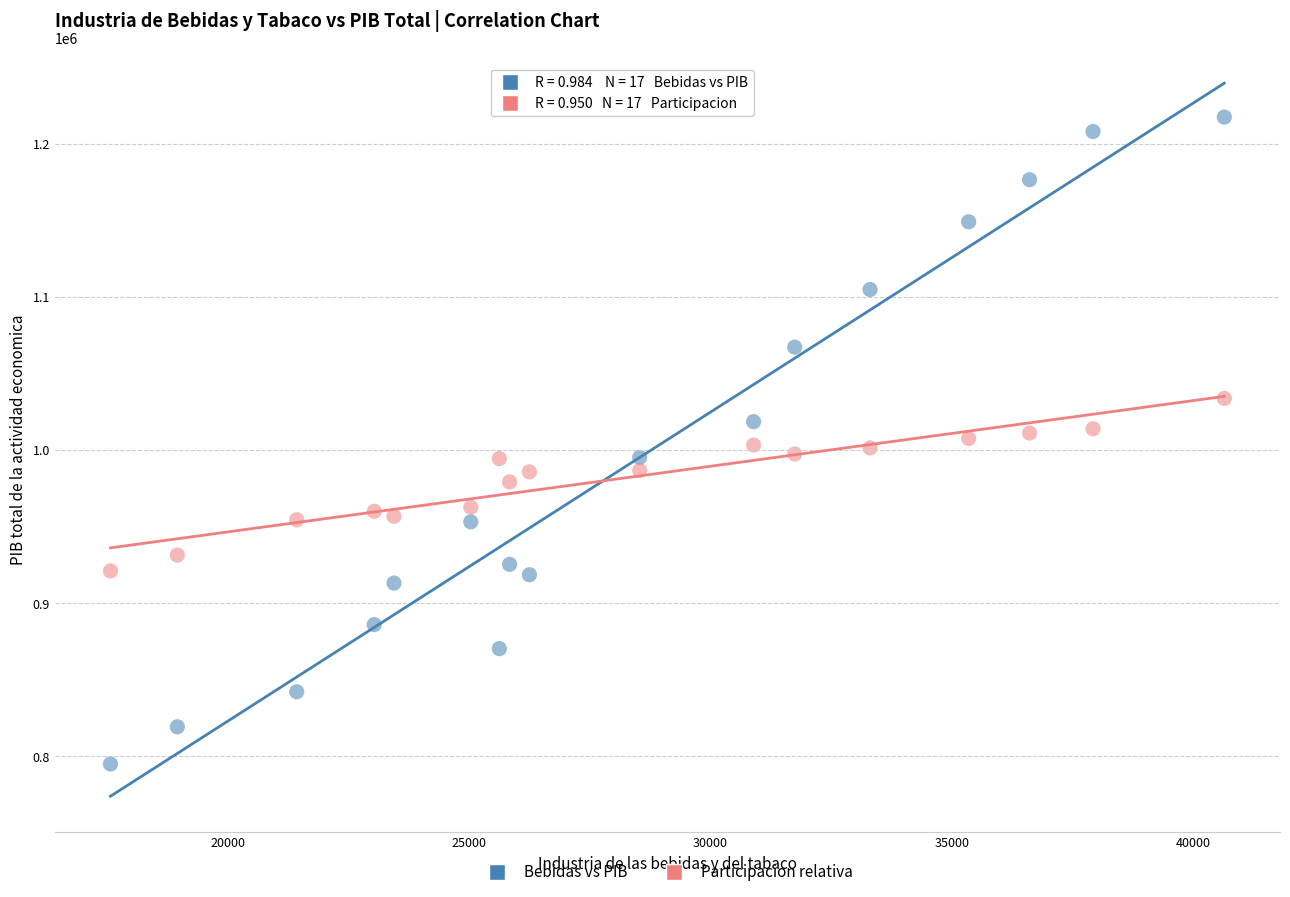

Across all data points, what is the range of Y values (max minus min)?

422592.5